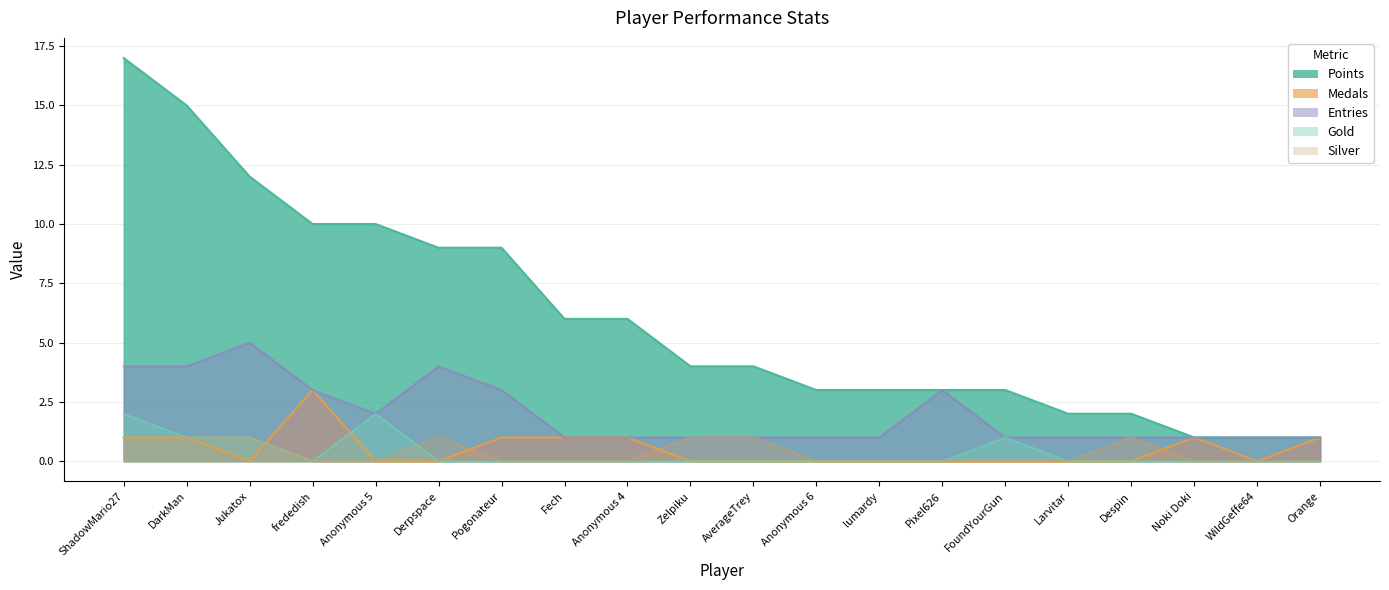

In Gold, how many points are lower than both neighbors (excluding endpoints)?

1